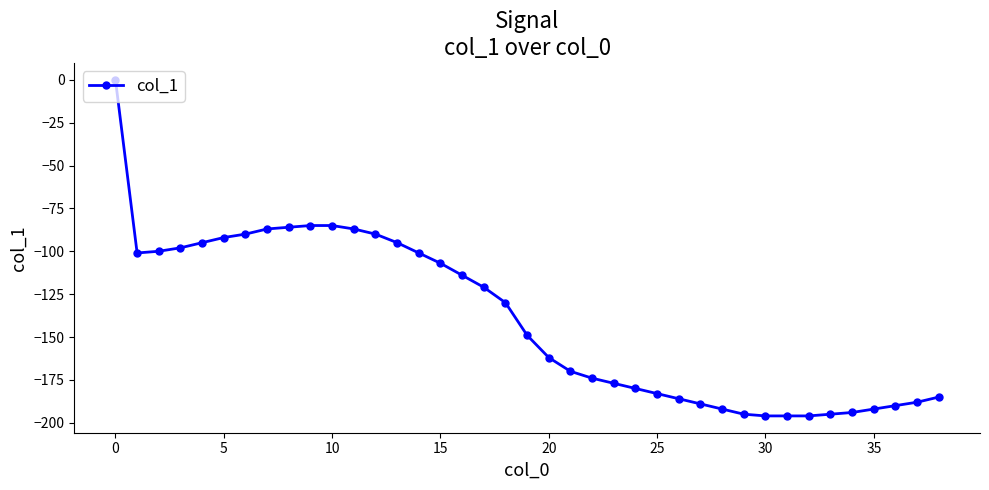

What is the value of the 2nd point from the left?

-101